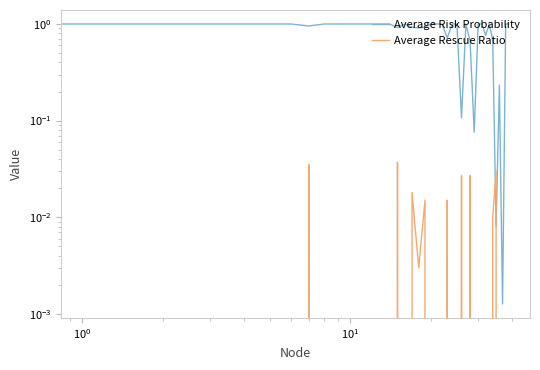

True or false: Average Rescue Ratio has more than 1 interior local peaks.

True